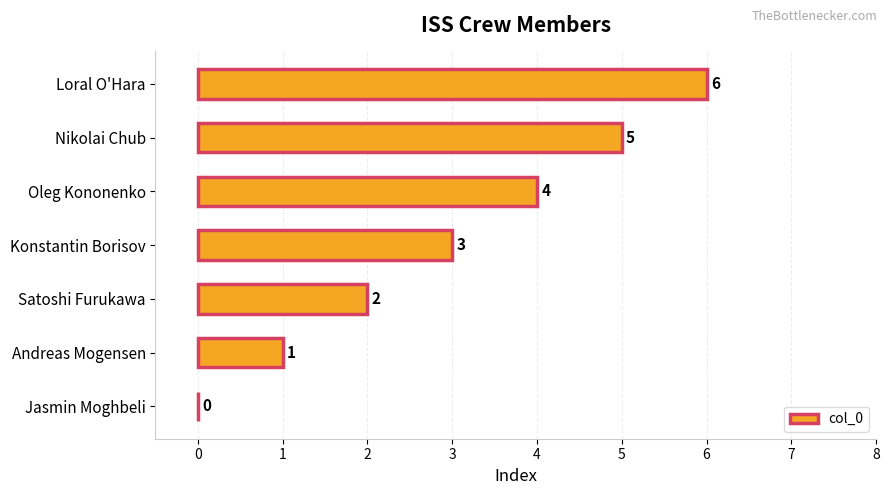

What is the sum of all values?

21